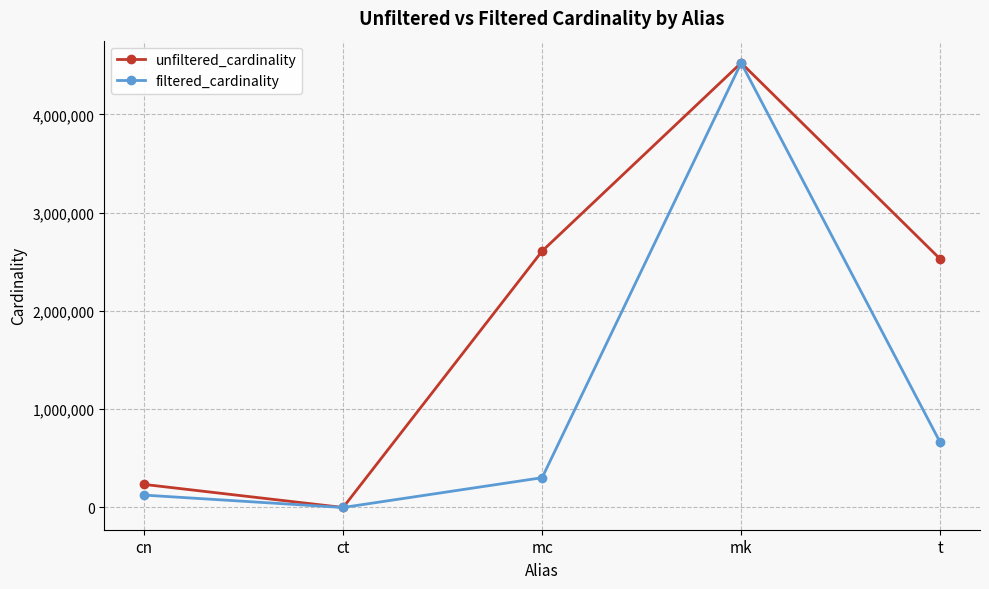

What is the highest value of the unfiltered_cardinality series?

4523930